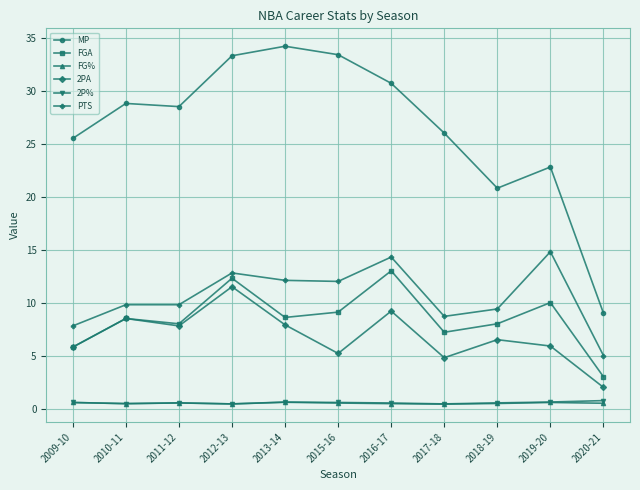

At how many categories does at least one series exceed 3?

11